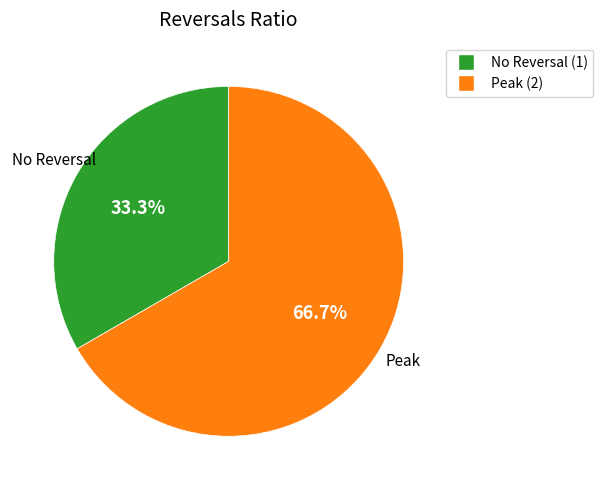

Does any single category account for the majority?

Yes